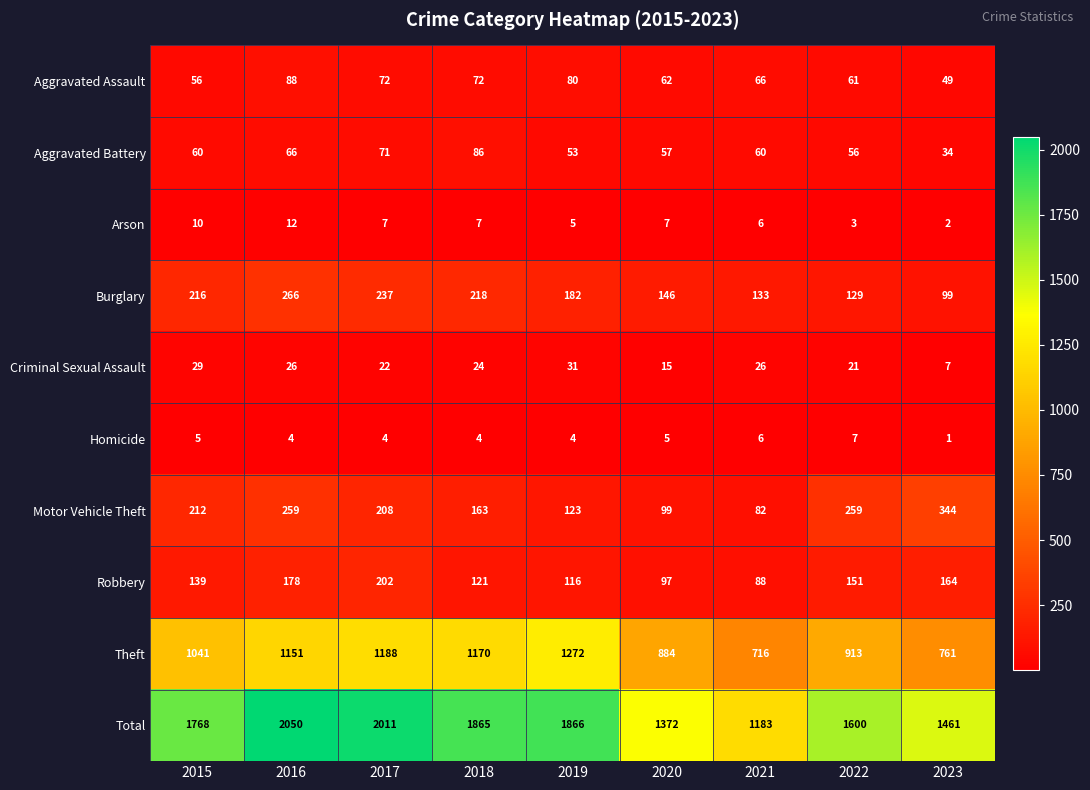

Read the Aggravated Assault value at 2016, to the nearest 10.

90